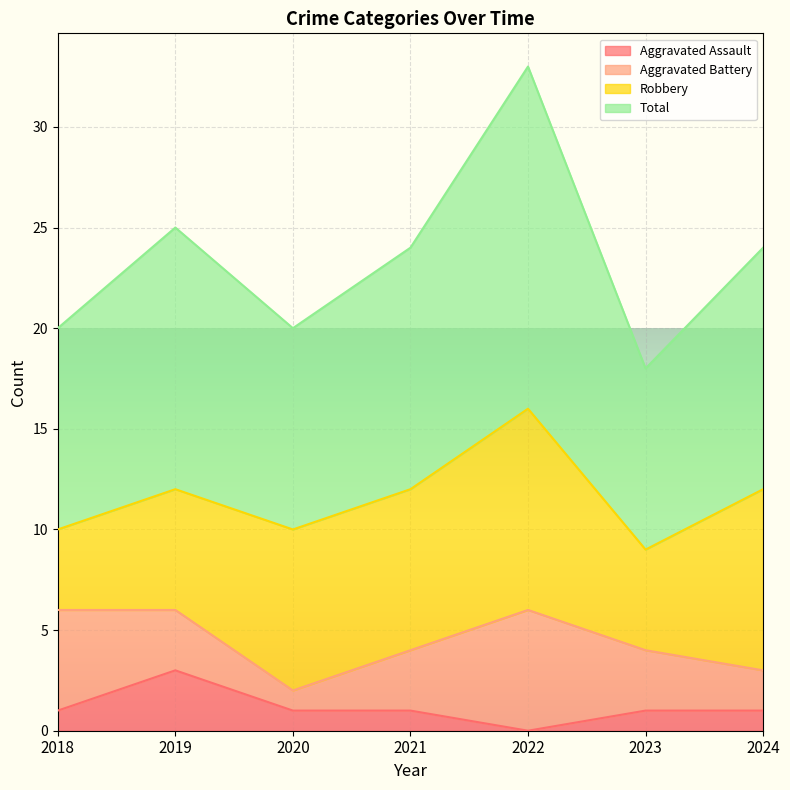

True or false: Aggravated Assault and Total cross at least once.

False